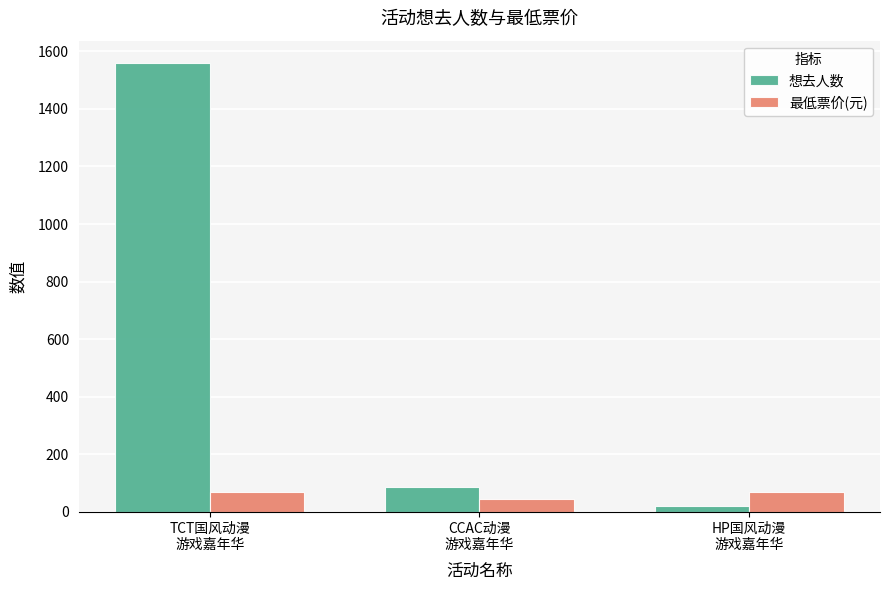

What is the label of the 1st bar from the right?

HP国风动漫
游戏嘉年华